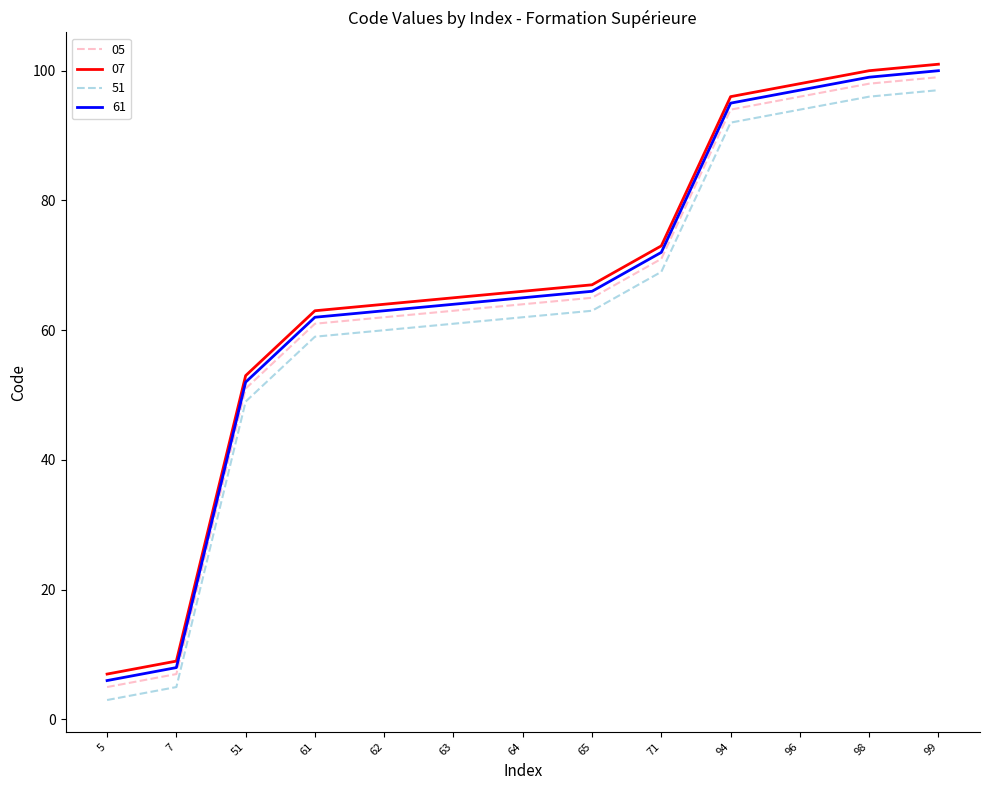

At which category is the sum across all series the highest?

99